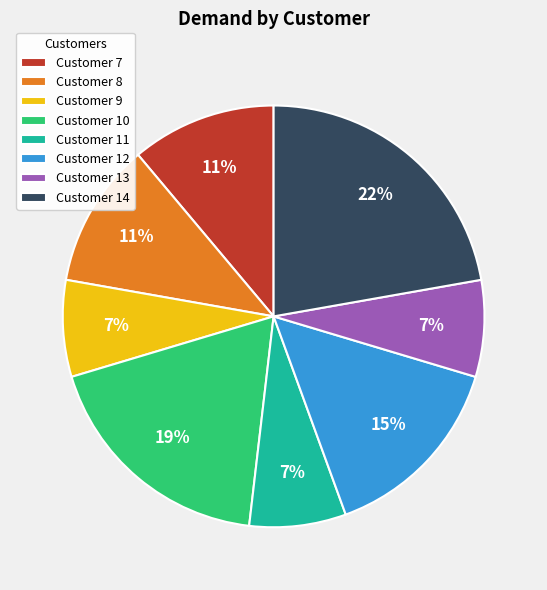

To the nearest percent, what is the average slice percentage?

12%